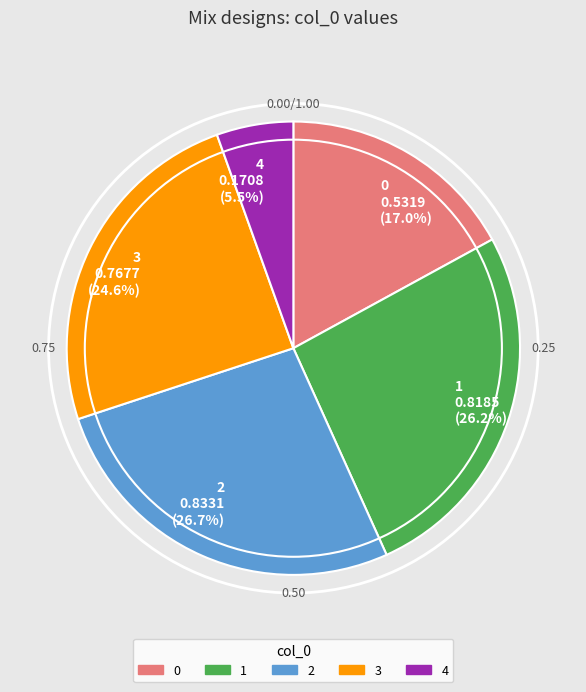

Does 1 represent more than half of the total?

No